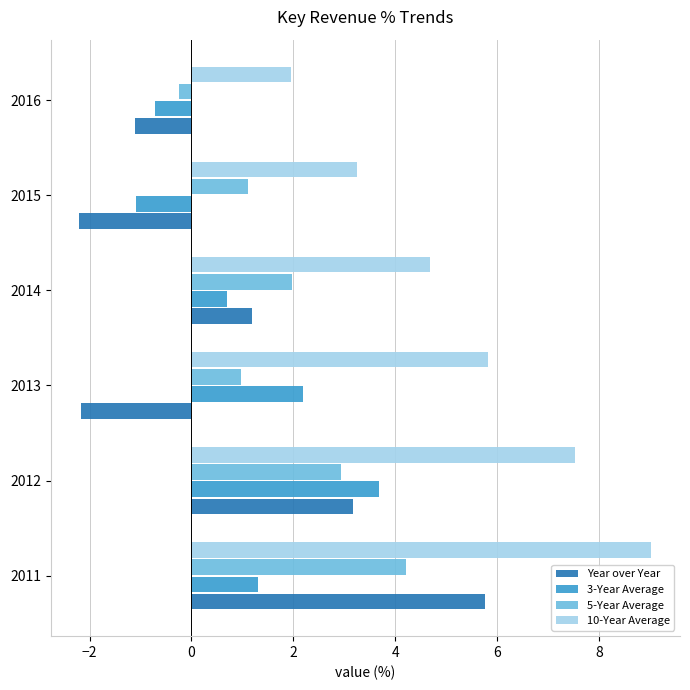

Which series has the largest total across all categories?

10-Year Average